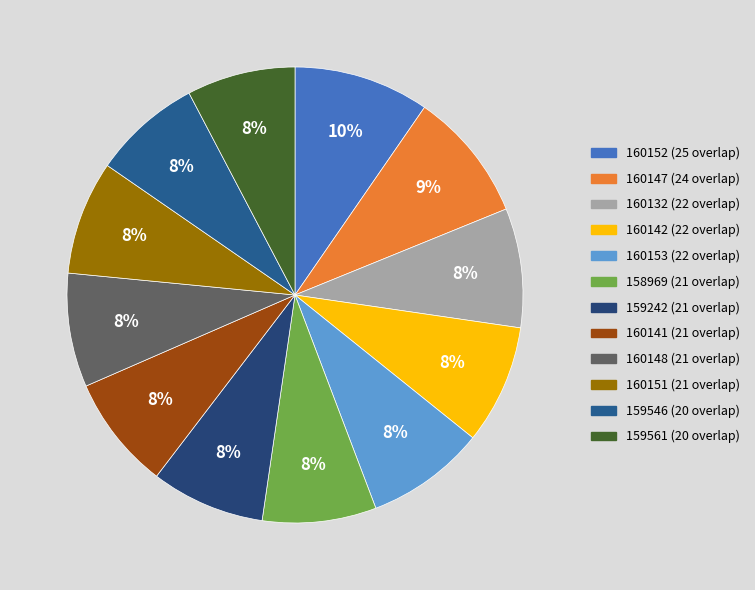

True or false: 160148 accounts for 8% of the total.

True